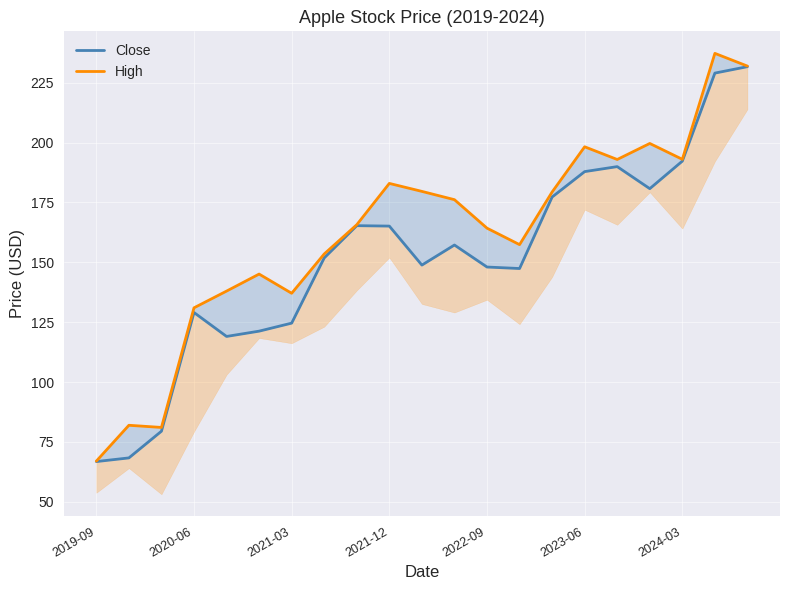

True or false: High and Close cross at least once.

False